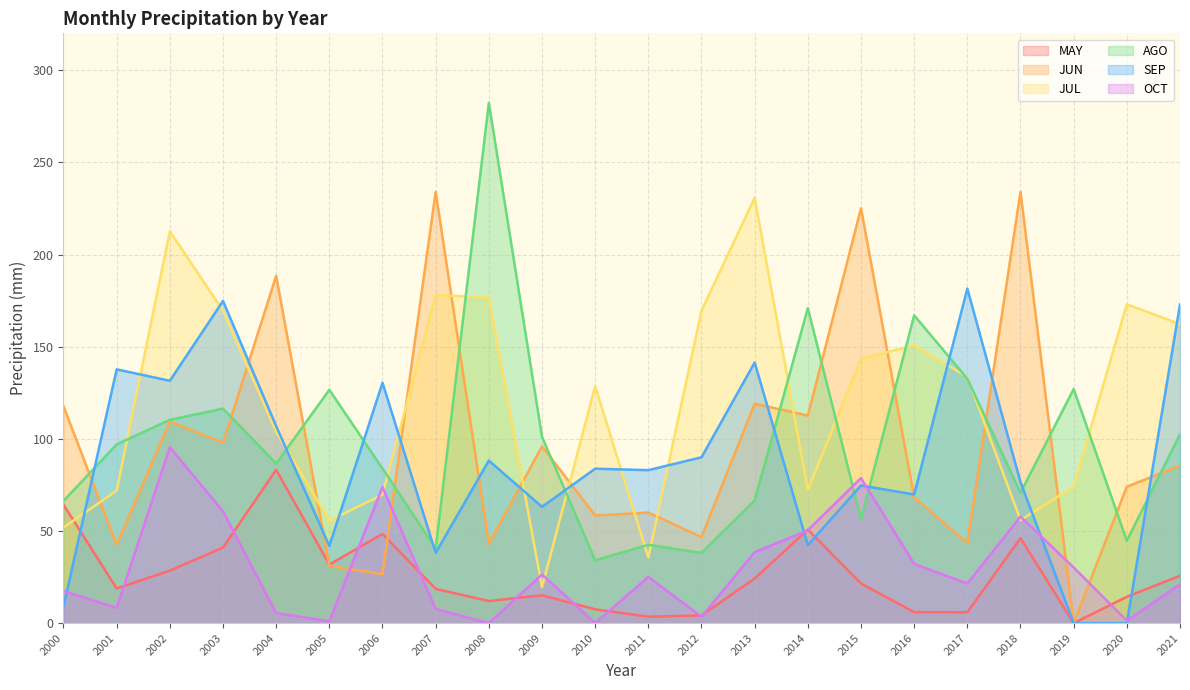

What is the maximum value for SEP?

181.5